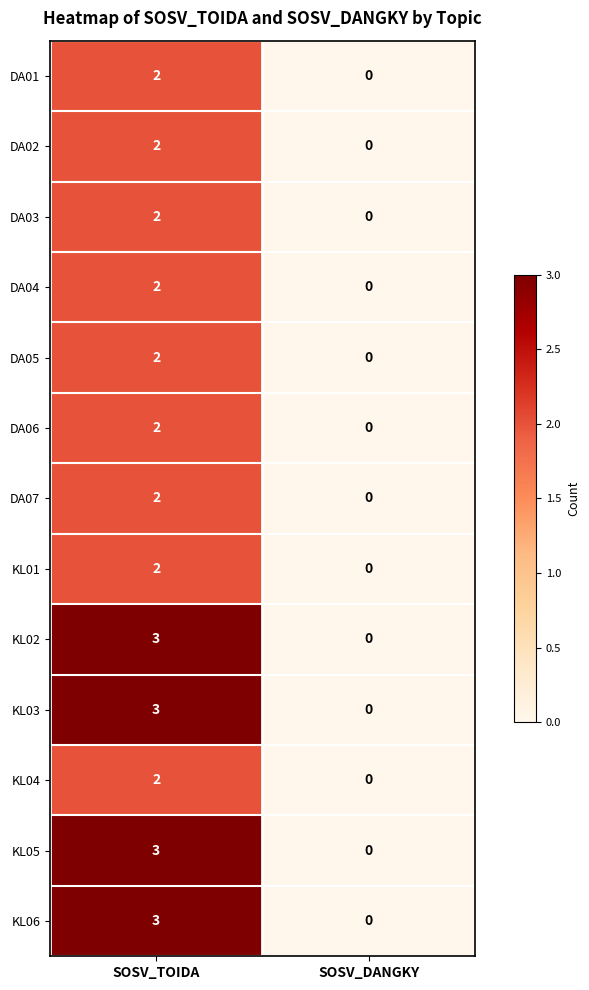

Reading left to right, what are all the values shown in this chart?

DA01: 2	0
DA02: 2	0
DA03: 2	0
DA04: 2	0
DA05: 2	0
DA06: 2	0
DA07: 2	0
KL01: 2	0
KL02: 3	0
KL03: 3	0
KL04: 2	0
KL05: 3	0
KL06: 3	0